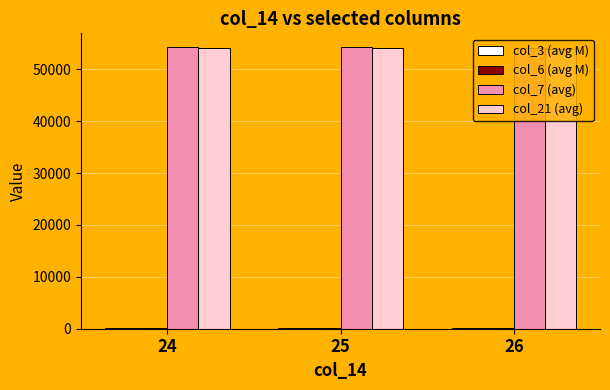

What is the sum of all col_7 (avg) values?

162479.2